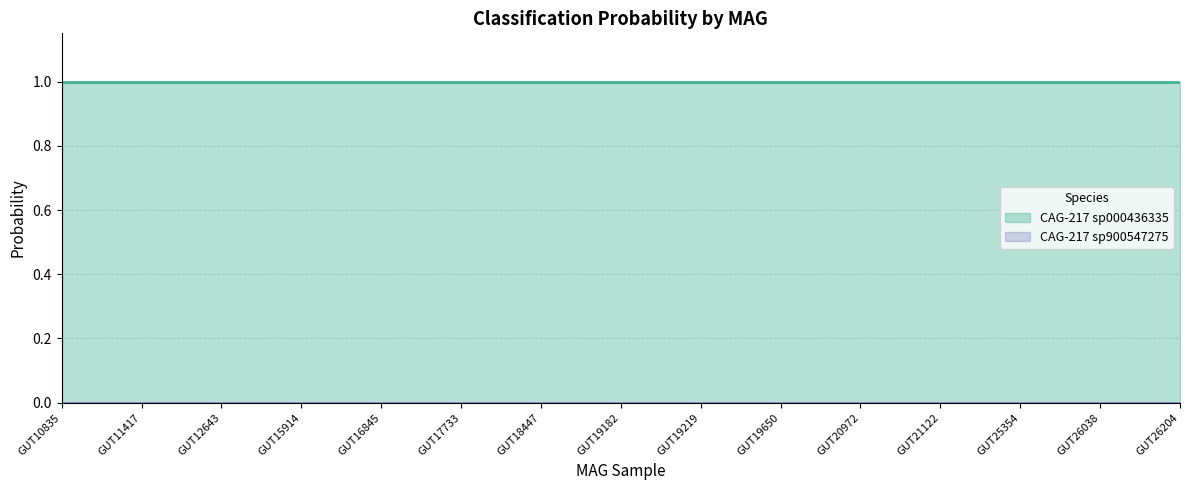

List the labels in order of CAG-217 sp000436335 value, smallest first.

even_MAG-GUT10835.fa, even_MAG-GUT11417.fa, even_MAG-GUT12643.fa, even_MAG-GUT15914.fa, even_MAG-GUT16845.fa, even_MAG-GUT17733.fa, even_MAG-GUT18447.fa, even_MAG-GUT19182.fa, even_MAG-GUT19219.fa, even_MAG-GUT19650.fa, even_MAG-GUT20972.fa, even_MAG-GUT21122.fa, even_MAG-GUT25354.fa, even_MAG-GUT26038.fa, even_MAG-GUT26204.fa